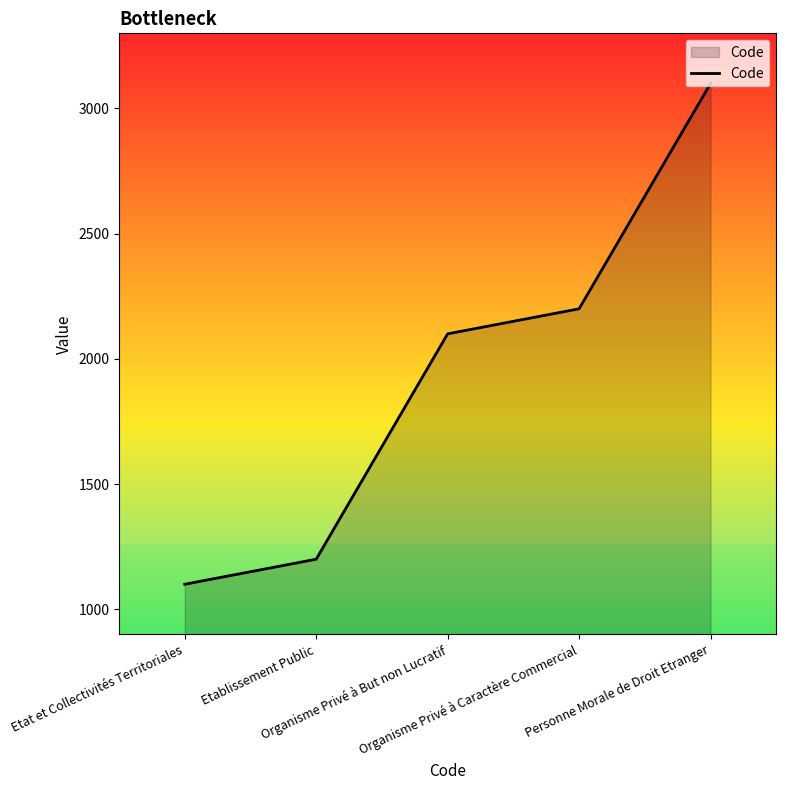

What is the change in value from Etablissement Public to Personne Morale de Droit Etranger?

+1900